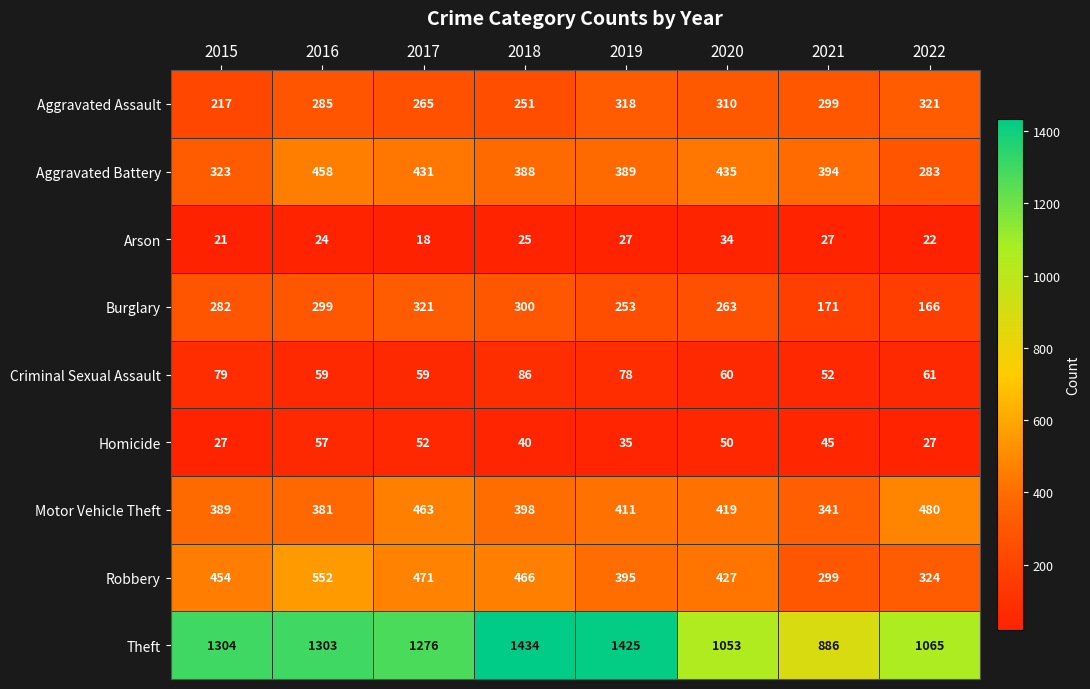

How many values in the Burglary series are below 282?

4